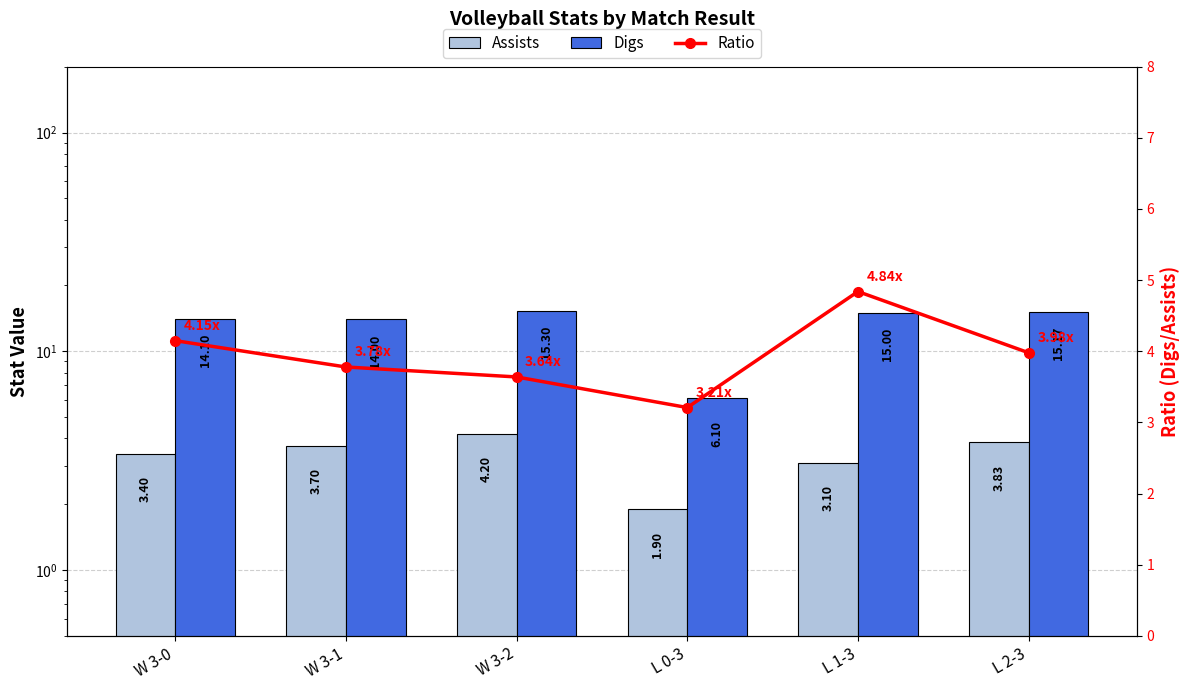

True or false: Digs has a value of 5.6 at W 3-1.

False